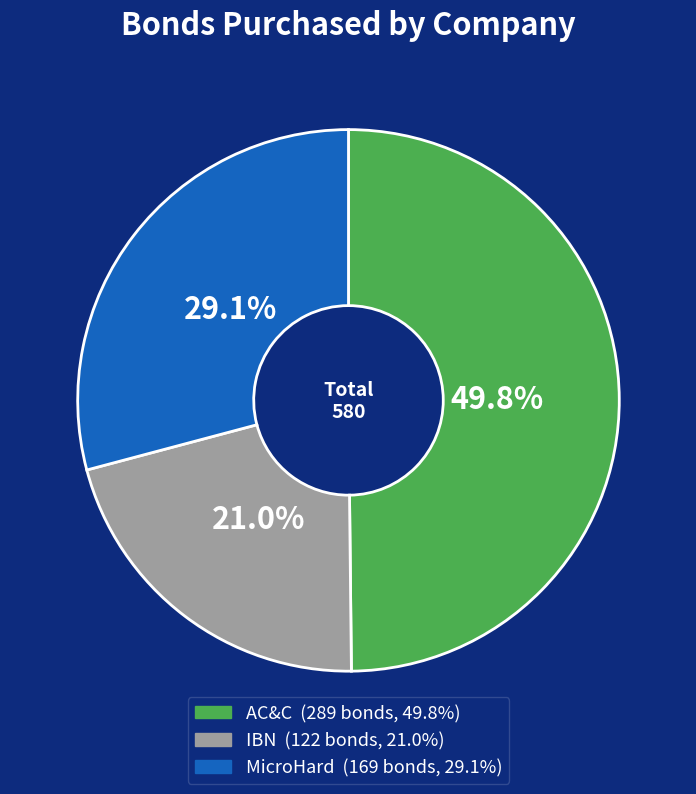

Is the sum of MicroHard and IBN greater than half?

Yes